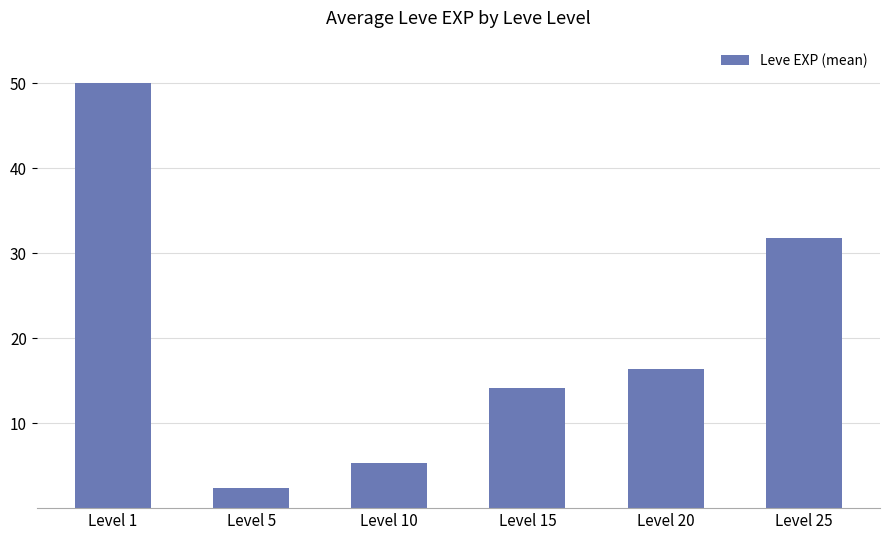

What is the difference between the values at Level 25 and Level 10?

26.5